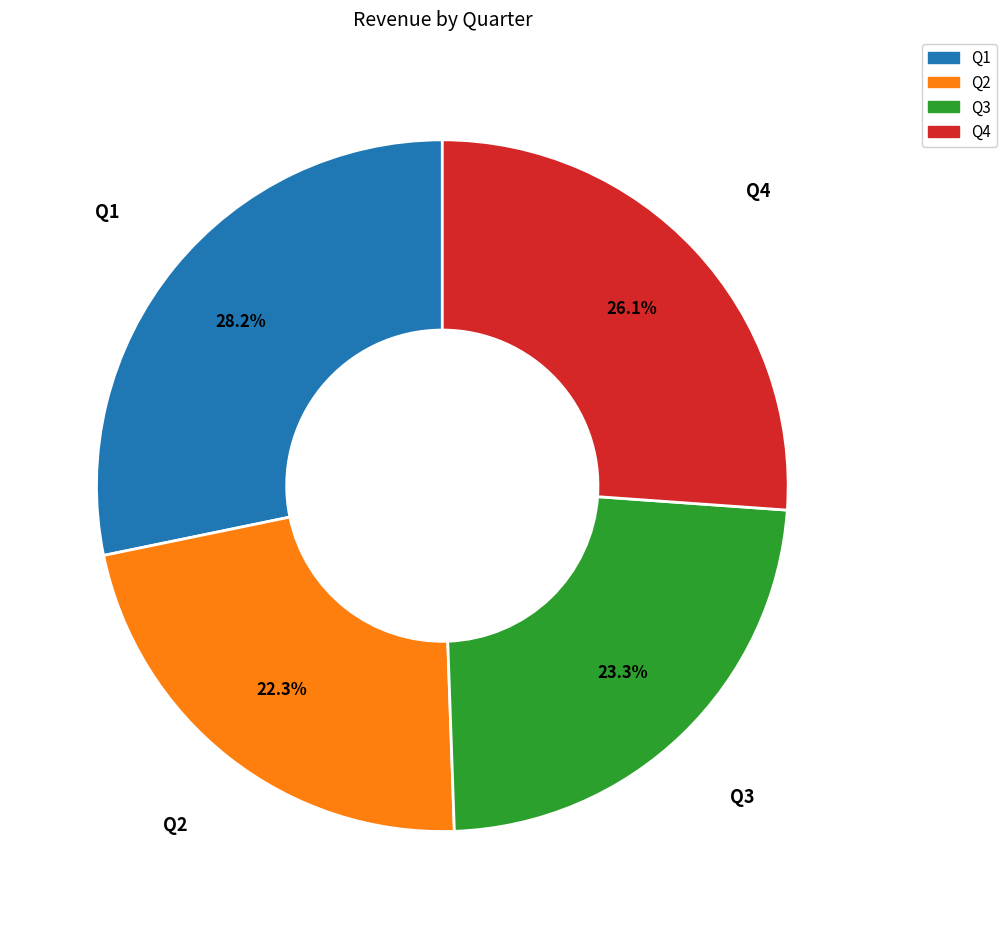

How many segments does this pie chart have?

4